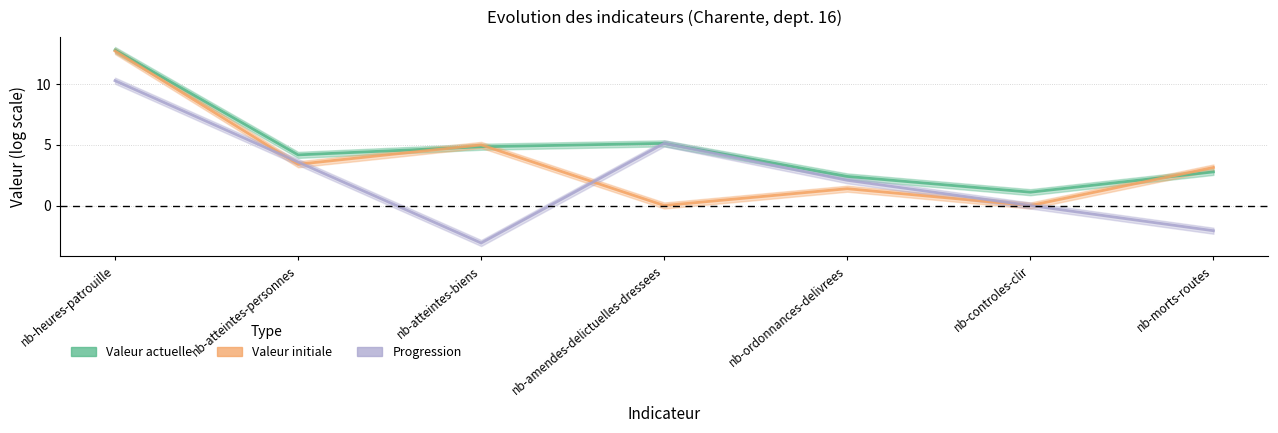

True or false: progression_line and valeur_actuelle_line intersect in this chart.

False